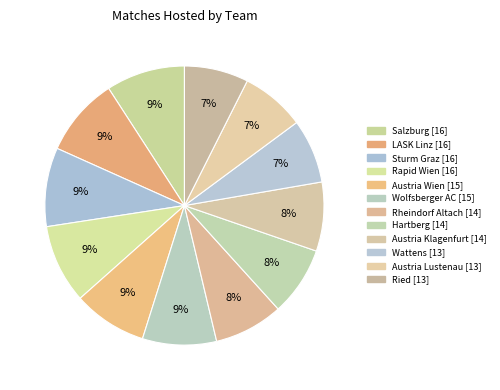

How many segments does this pie chart have?

12